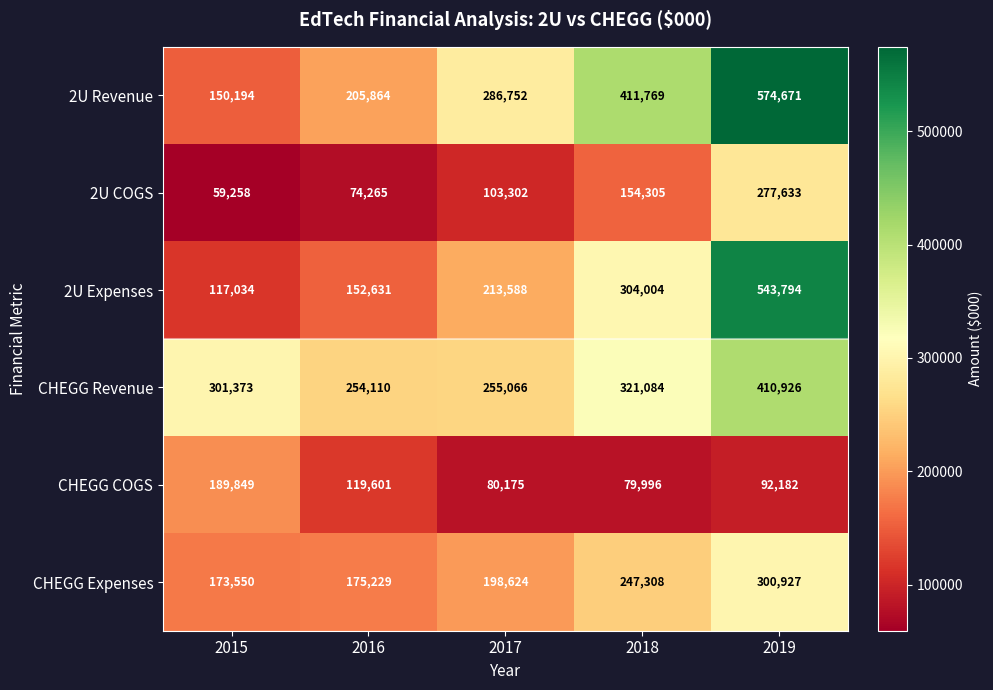

What is the total value across all series at 2015?

991258